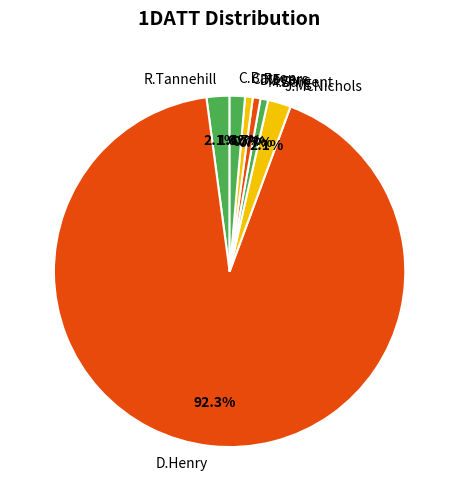

To the nearest percent, what portion does J.McNichols represent?

2%